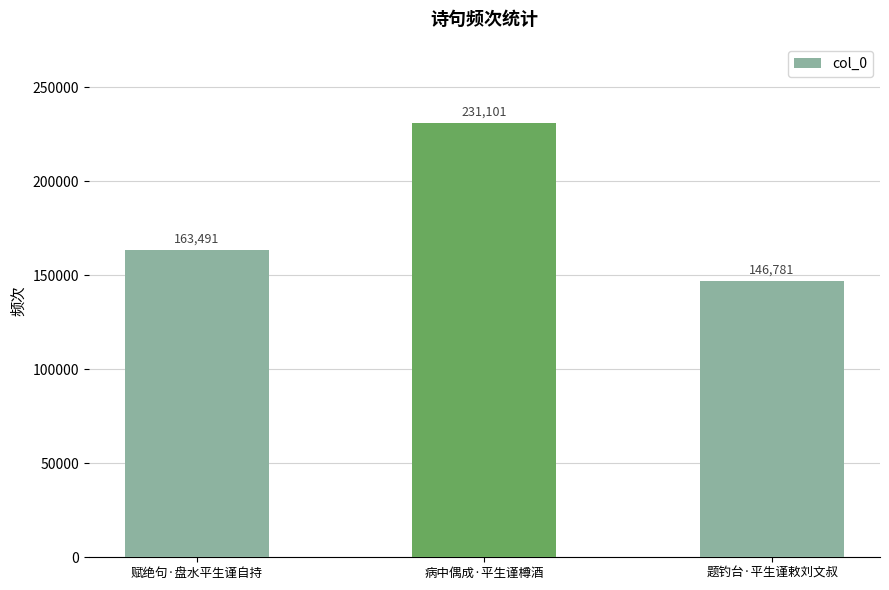

List the labels in order of value, smallest first.

题钓台·平生谨敕刘文叔, 赋绝句·盘水平生谨自持, 病中偶成·平生谨樽酒